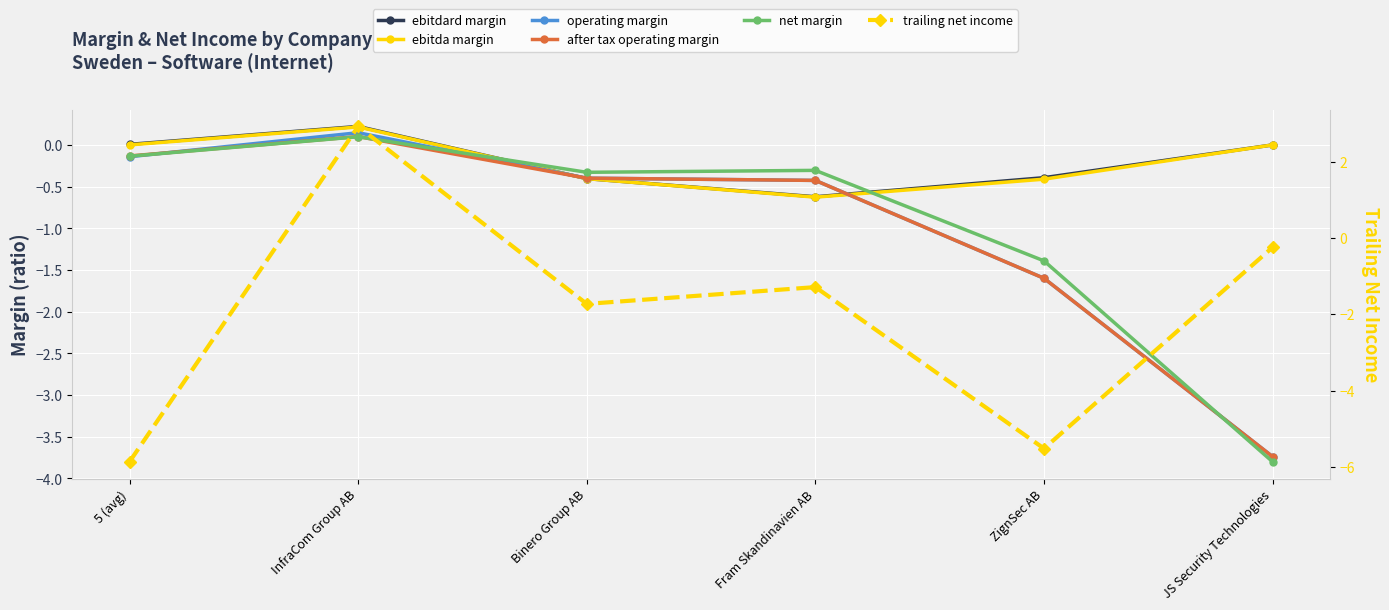

Which series ends up on top after the final intersection of ebitda margin and operating margin?

ebitda margin